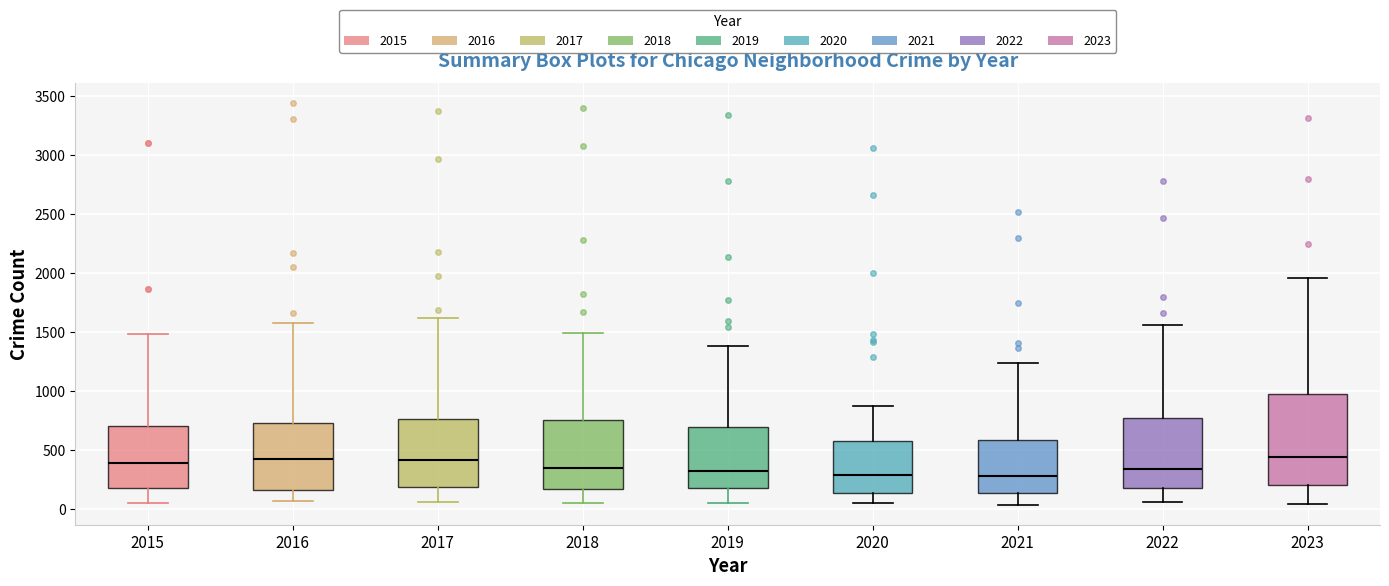

Which box is the tallest, from its lower edge to its upper edge?

2023